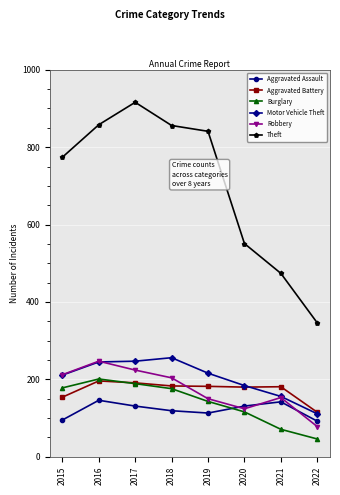

At which label does Motor Vehicle Theft reach its peak?

2018